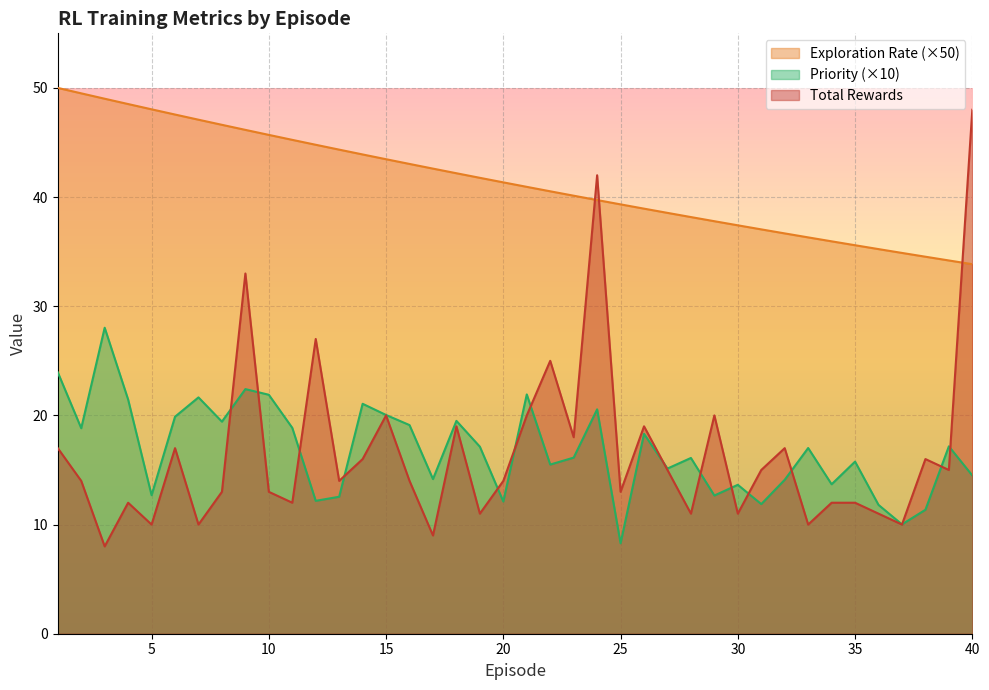

Count the number of data series in this chart.

3